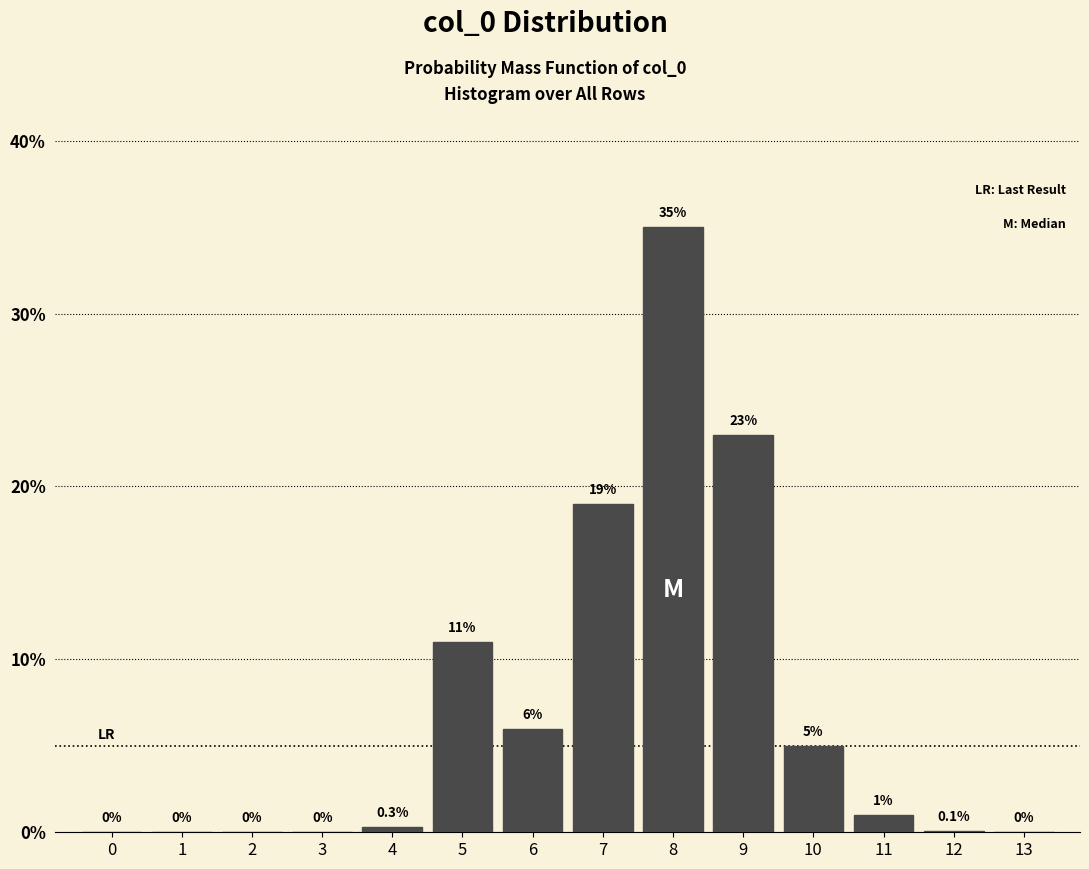

Reading right to left, what are all the values shown in this chart?

13=0.0	12=0.1	11=1.0	10=5.0	9=23.0	8=35.0	7=19.0	6=6.0	5=11.0	4=0.3	3=0.0	2=0.0	1=0.0	0=0.0